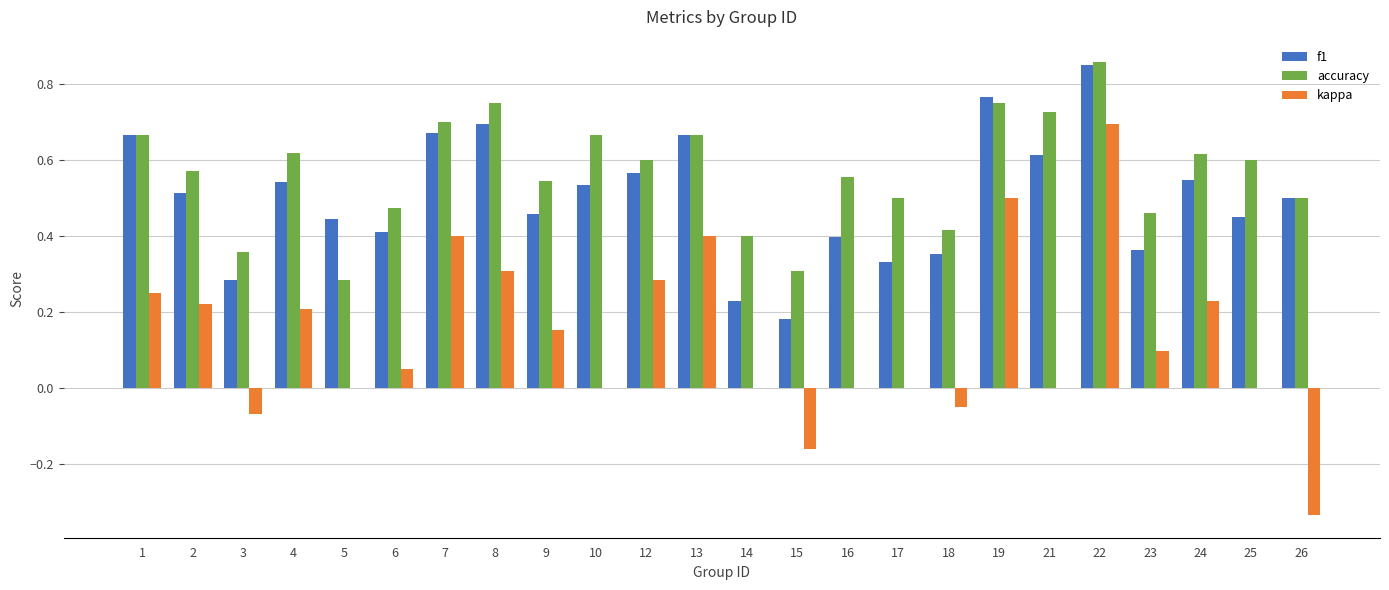

Which label corresponds to the largest value in the chart?

22